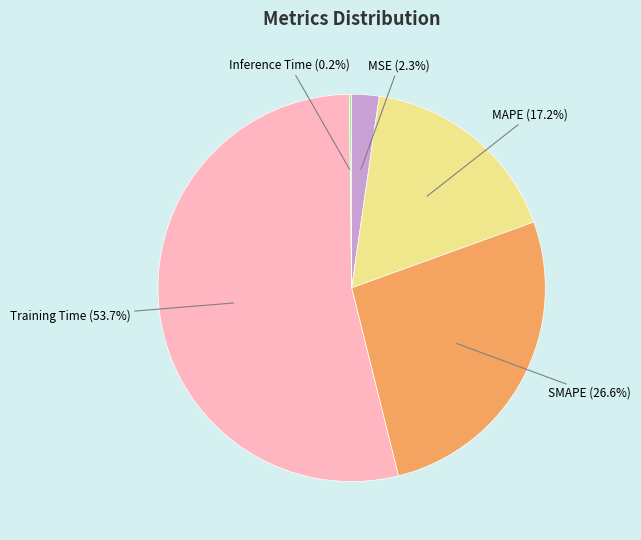

Which category accounts for the majority?

Training Time